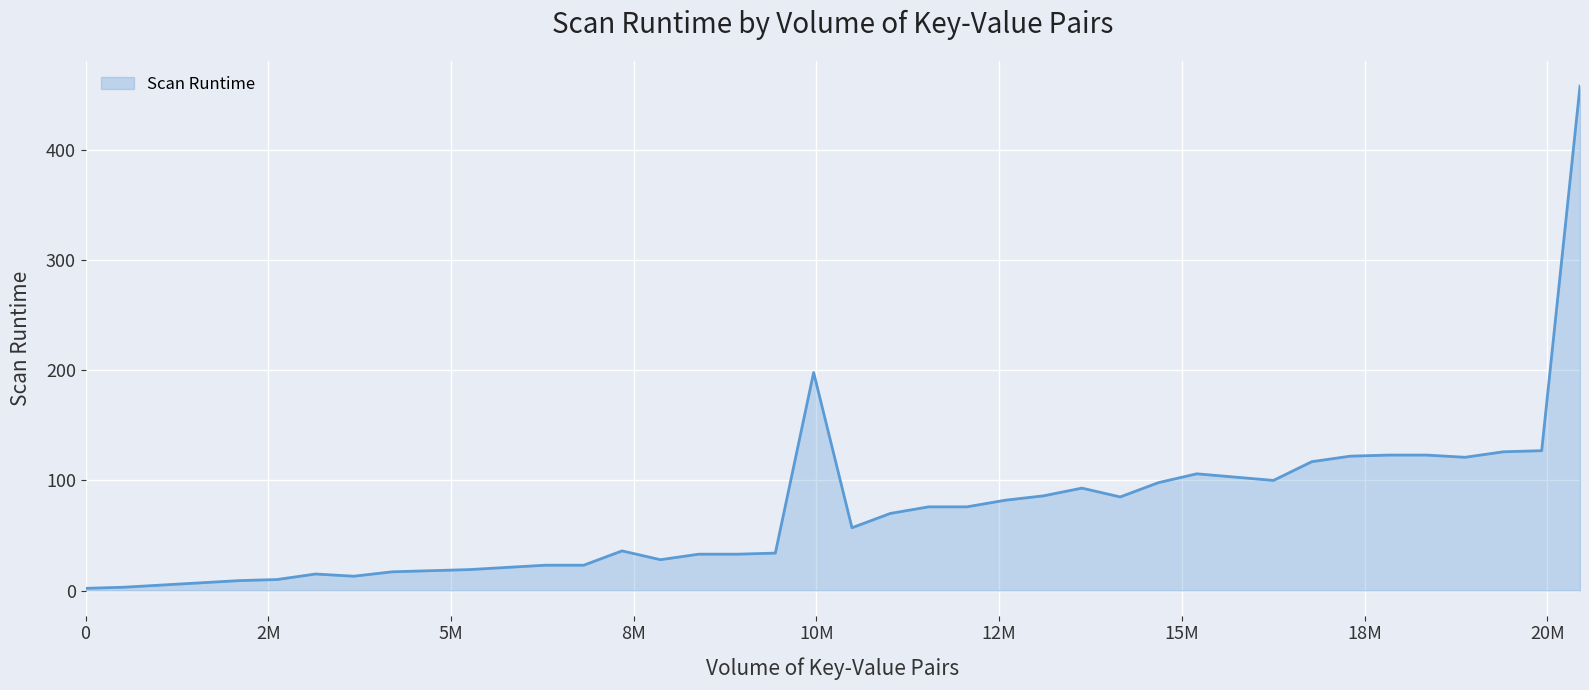

How many lines are shown in the chart?

1